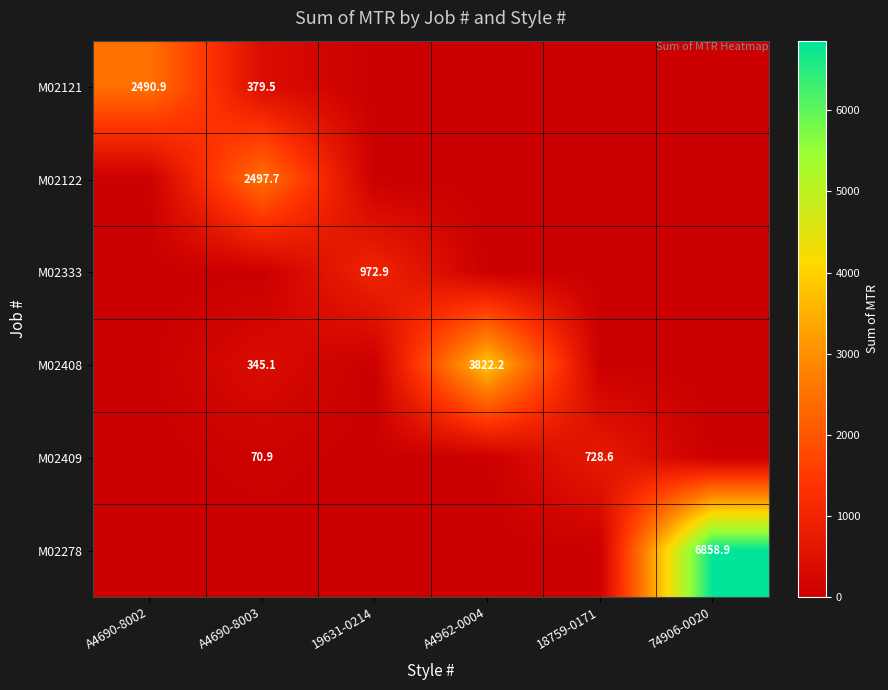

Is it true that M02121 equals -1424.0 at 19631-0214?

False